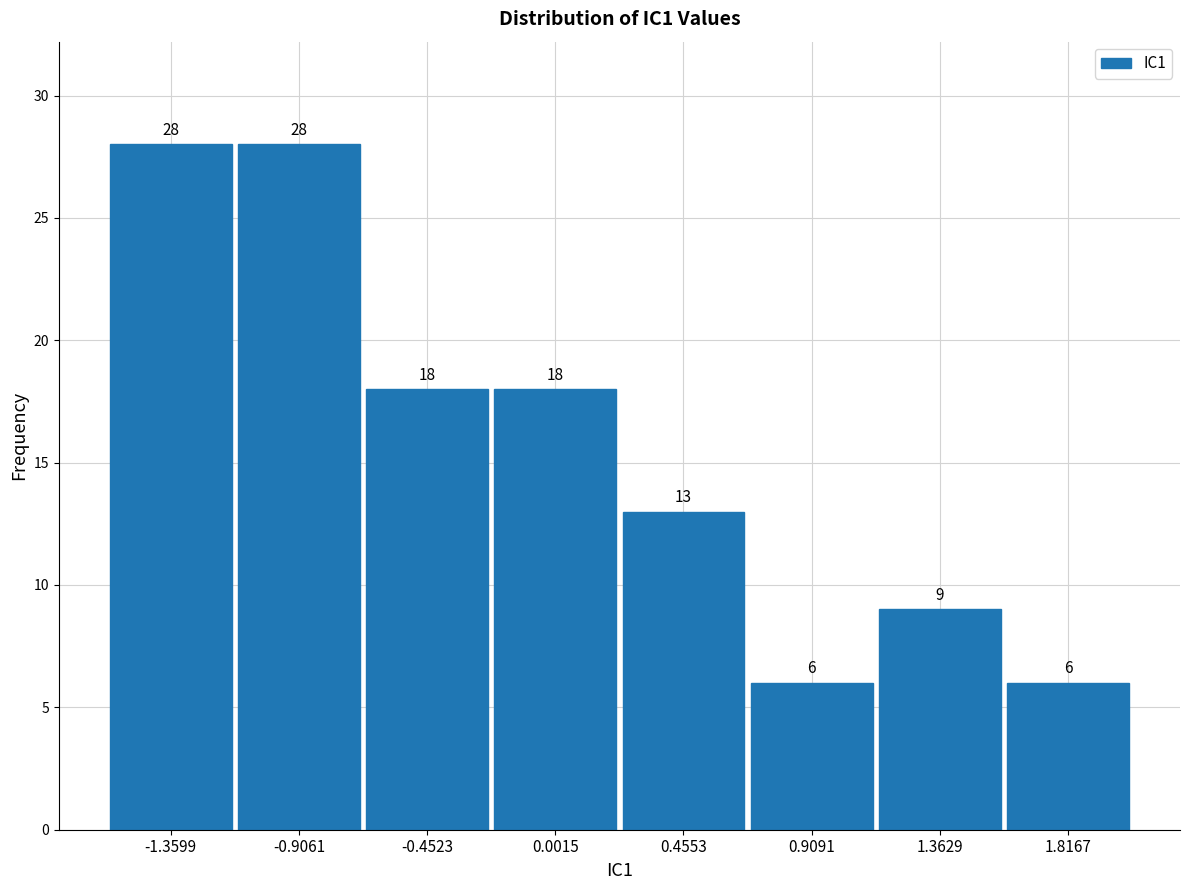

Reading left to right, transcribe this chart: for each bar, give the range it covers on the x-axis and its height. The bar edges are not printed on the chart, so give them approximately, as read against the axis.

-1.60 to -1.15: 28
-1.15 to -0.70: 28
-0.70 to -0.25: 18
-0.25 to 0.25: 18
0.25 to 0.70: 13
0.70 to 1.15: 6
1.15 to 1.60: 9
1.60 to 2.05: 6